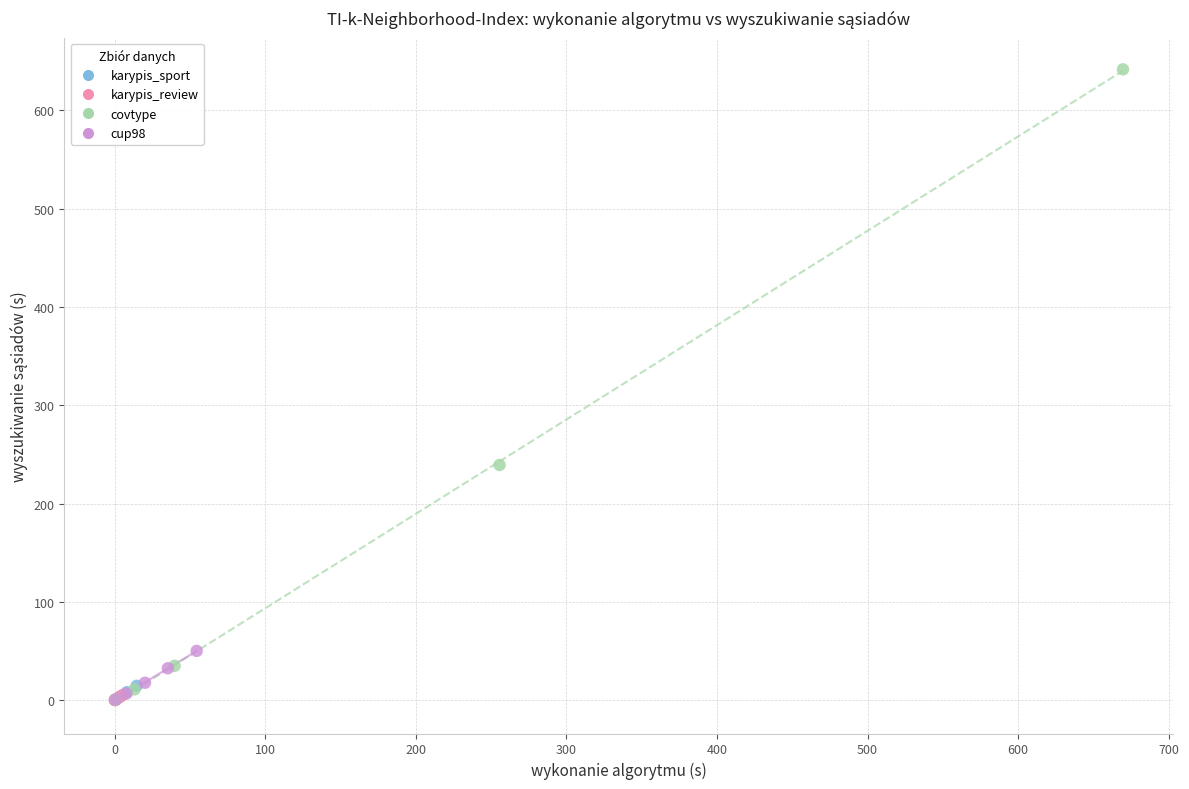

Which series reaches the maximum Y coordinate?

covtype